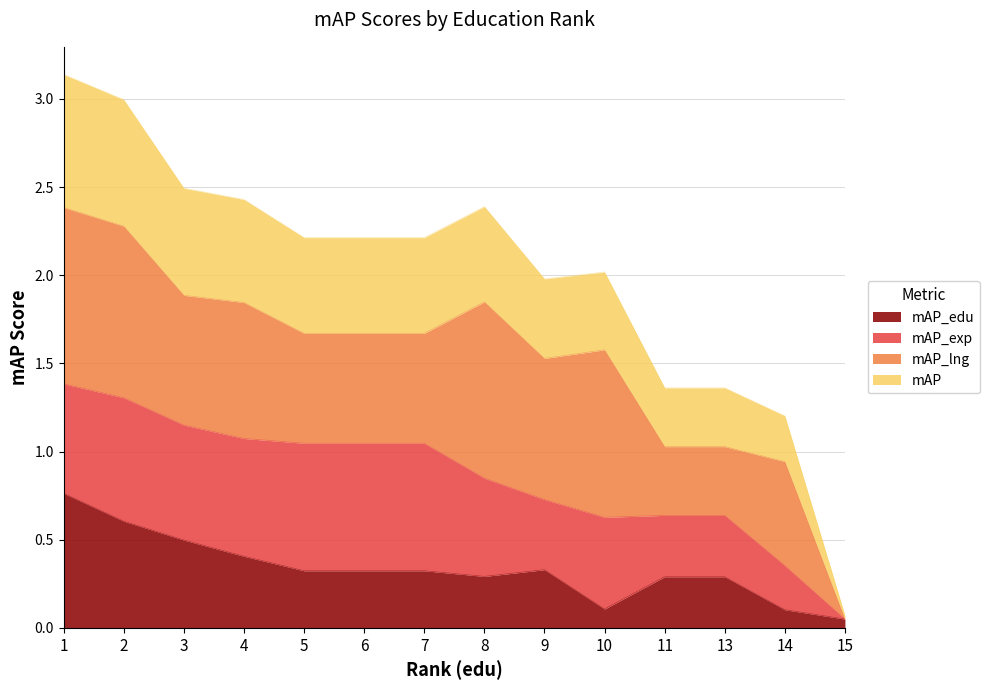

Is the value of mAP at 5 greater than the value of mAP_edu at 3?

Yes